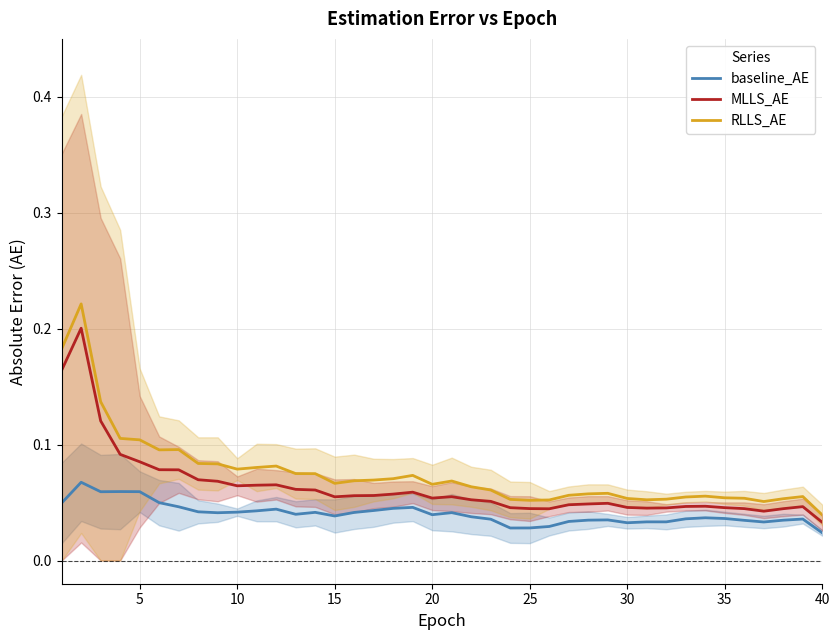

The value of RLLS_AE at 5 is 0.2. True or false?

False